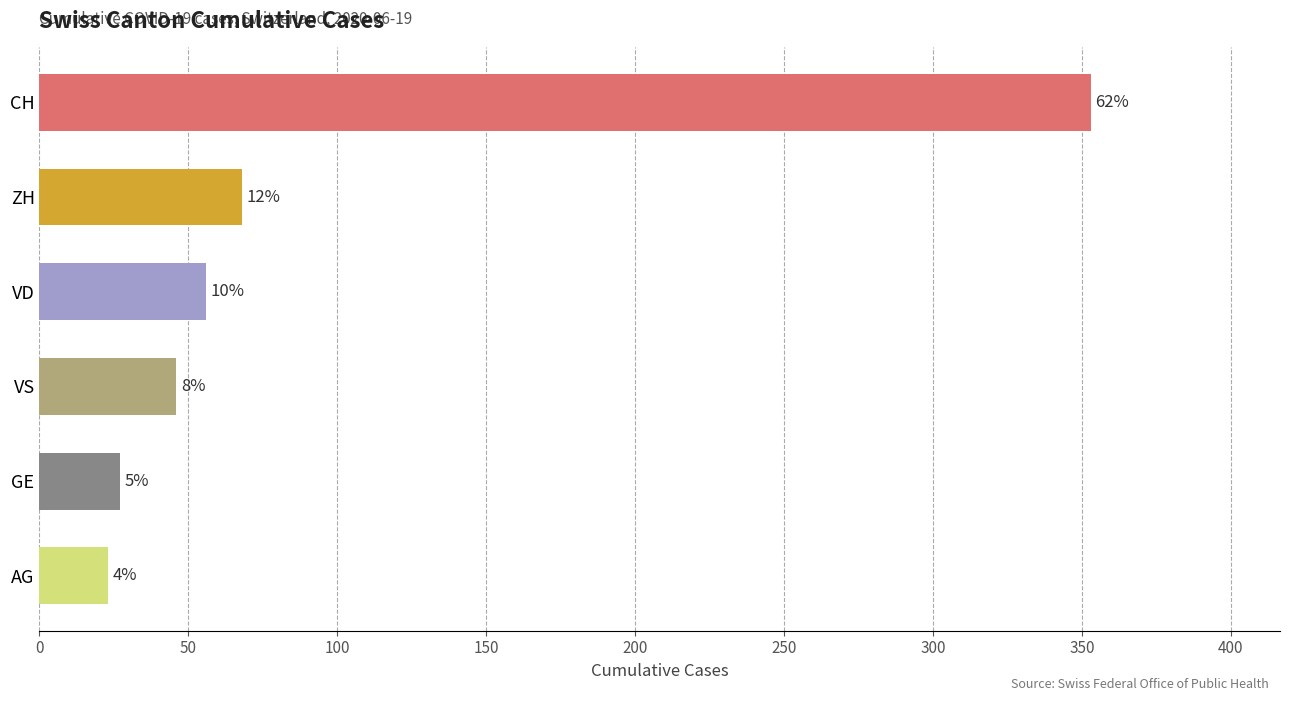

How many bars are there in total?

6